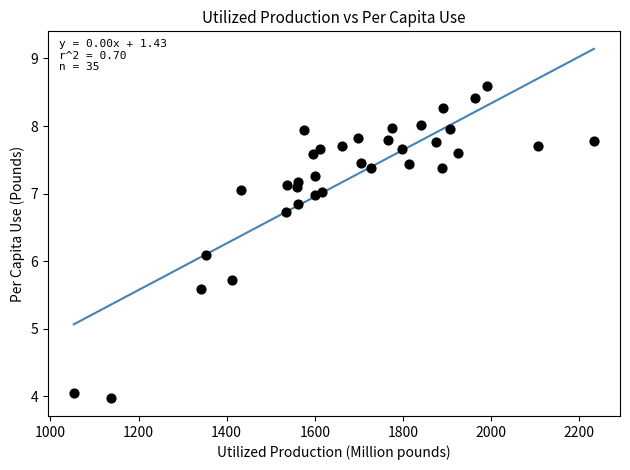

What is the range of Y values (max minus min)?

4.6